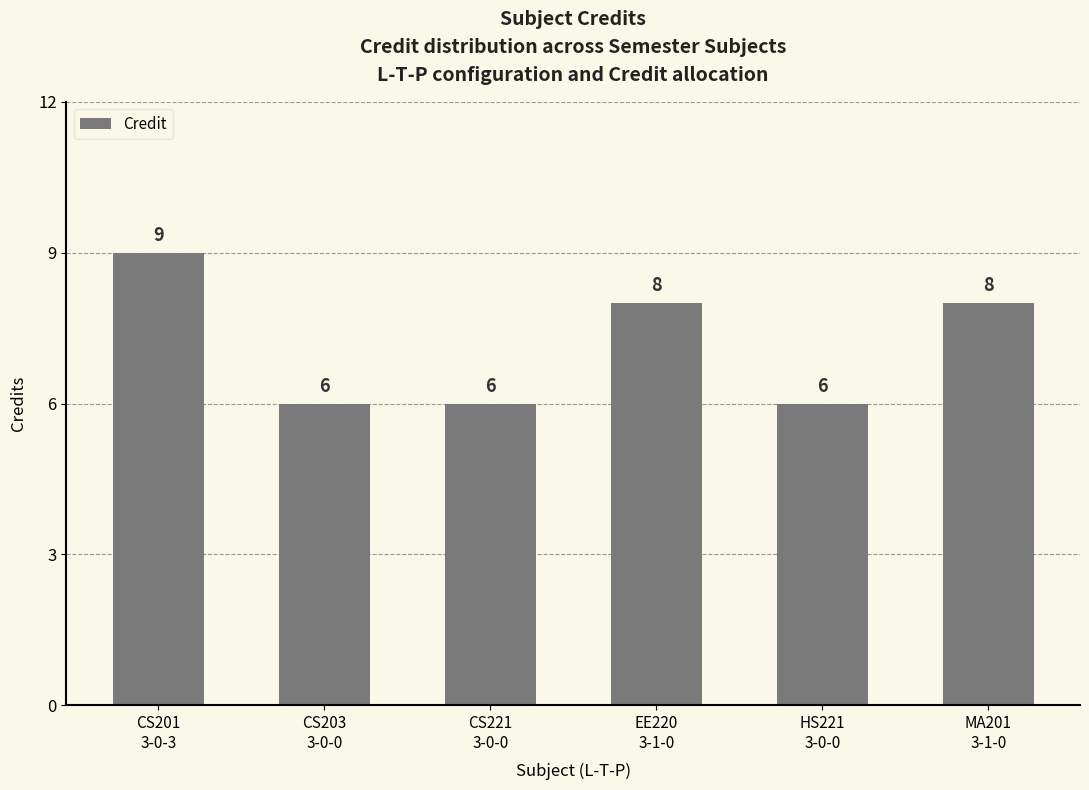

What is the label of the 6th bar from the left?

MA201
3-1-0